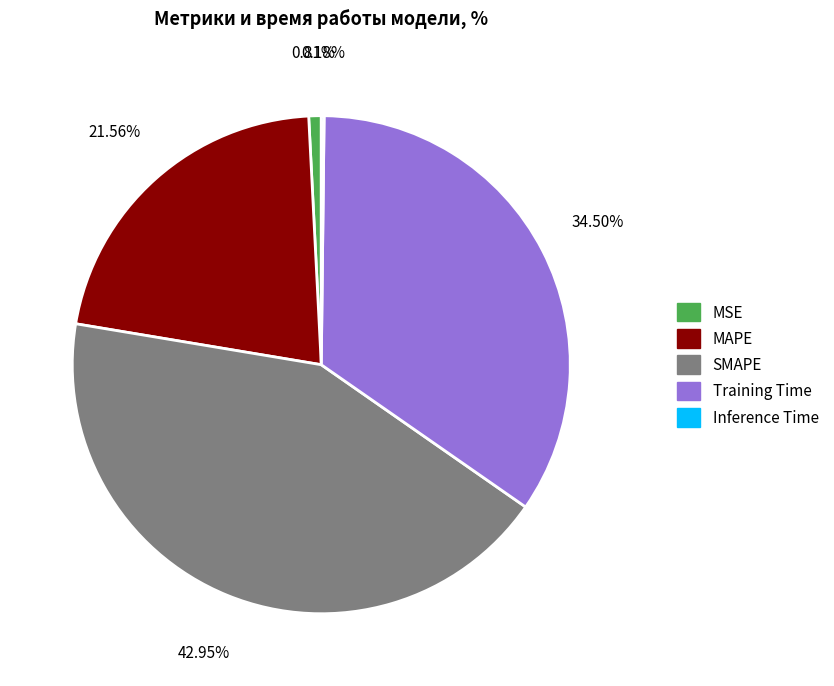

Which has a higher value, MSE or Training Time?

Training Time